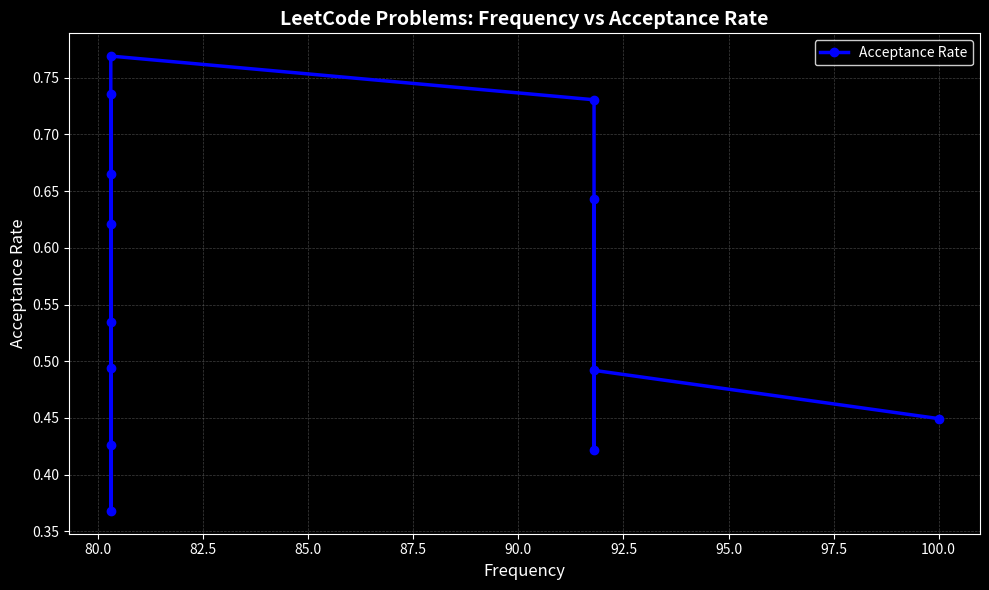

What is the sum of all values?

7.4